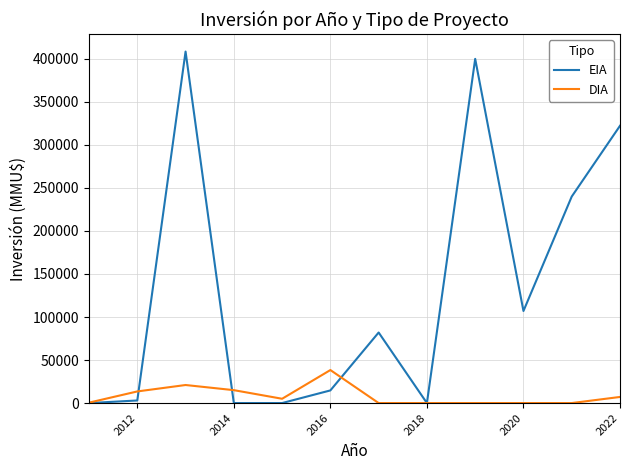

Which series has the largest range (max minus min)?

EIA